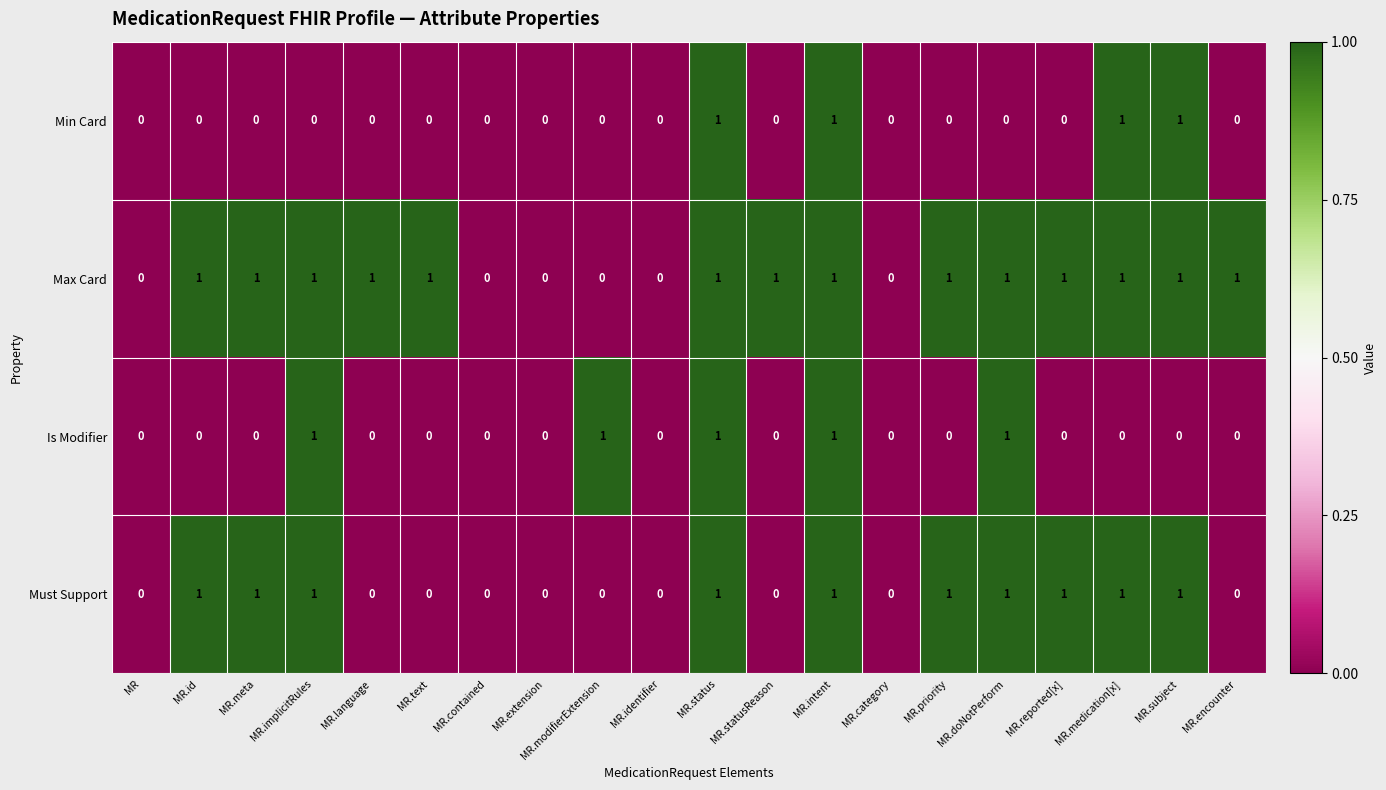

Is the value of Min Card at MR.status greater than the value of Max Card at MR?

Yes